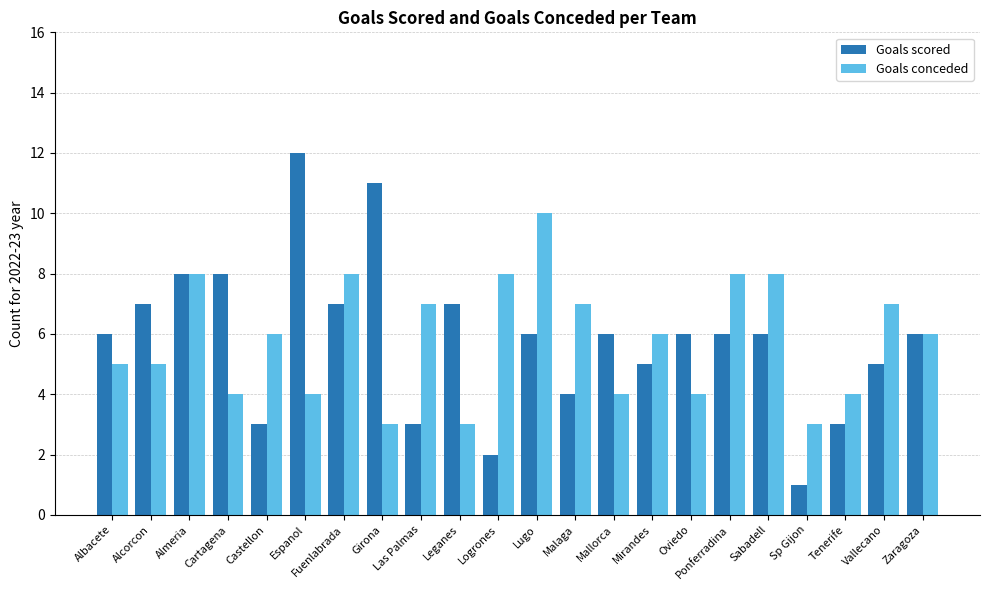

How many bars are there in total?

44